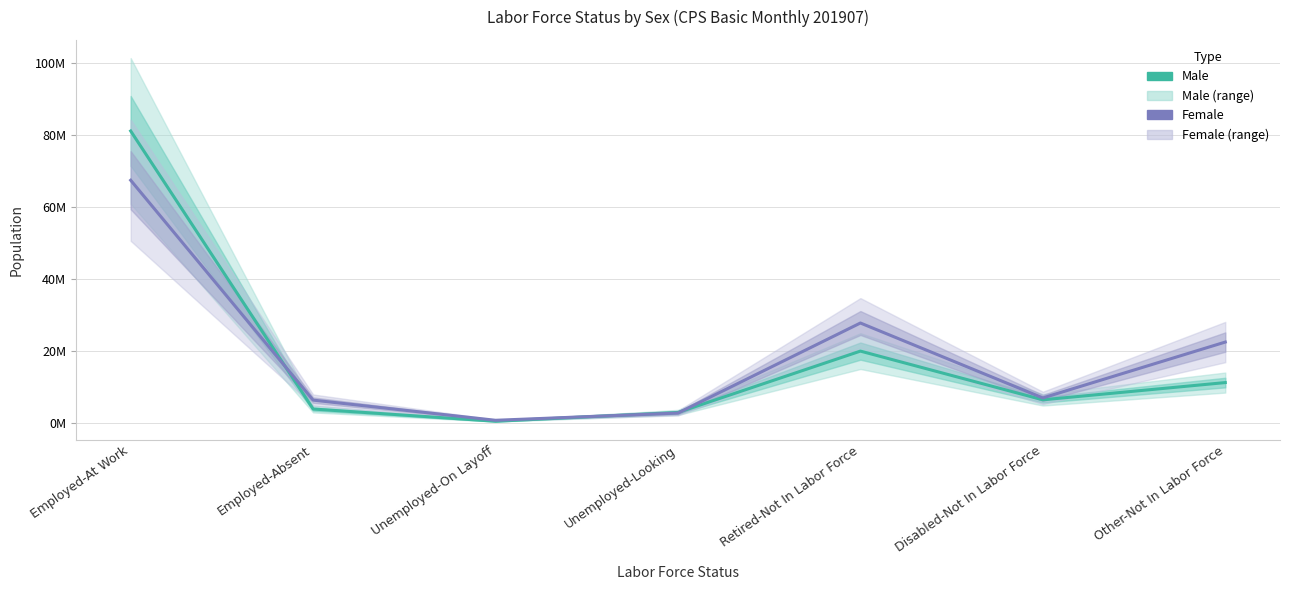

Reading left to right, transcribe all the data shown in this chart.

Male: Employed-At Work=81008579	Employed-Absent=3789419	Unemployed-On Layoff=387242	Unemployed-Looking=2839886	Retired-Not In Labor Force=19872999	Disabled-Not In Labor Force=6345670	Other-Not In Labor Force=11134060
Female: Employed-At Work=67326009	Employed-Absent=6260997	Unemployed-On Layoff=660112	Unemployed-Looking=2668995	Retired-Not In Labor Force=27676189	Disabled-Not In Labor Force=6870521	Other-Not In Labor Force=22384168